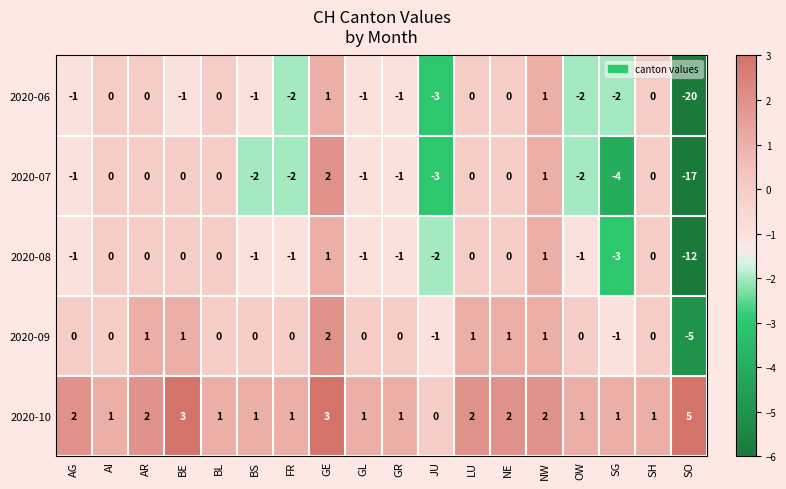

Which series has the widest spread of values?

2020-06